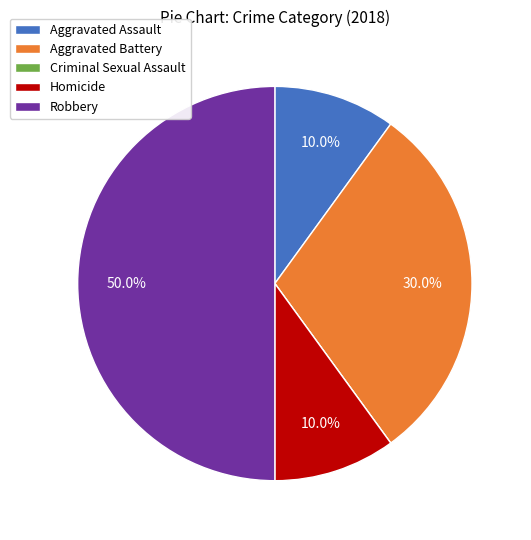

Which slice is the largest?

Robbery